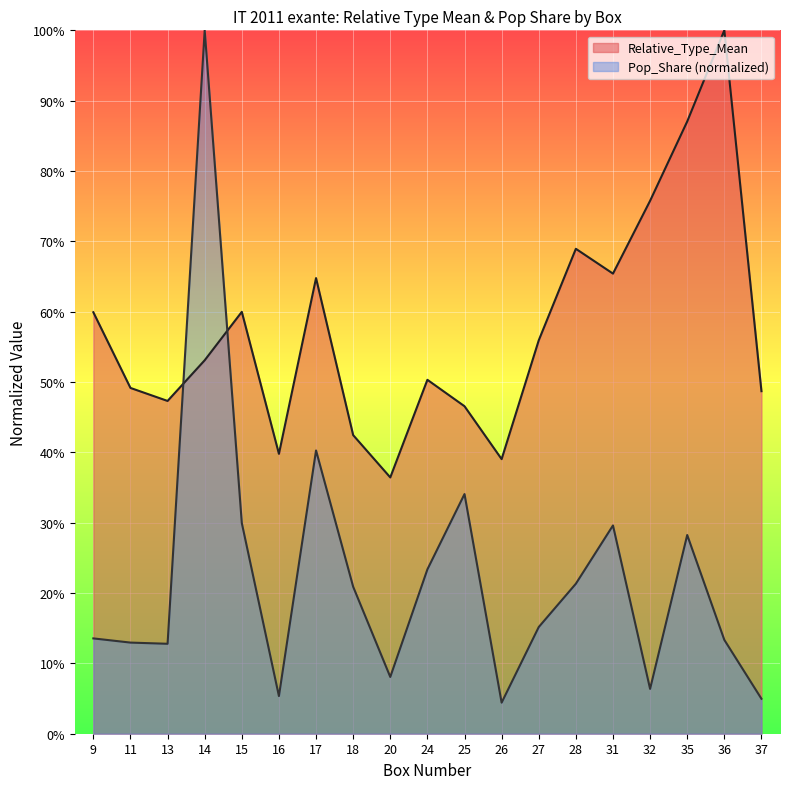

Is the value of Relative_Type_Mean at 24 greater than the value of Pop_Share at 37?

Yes